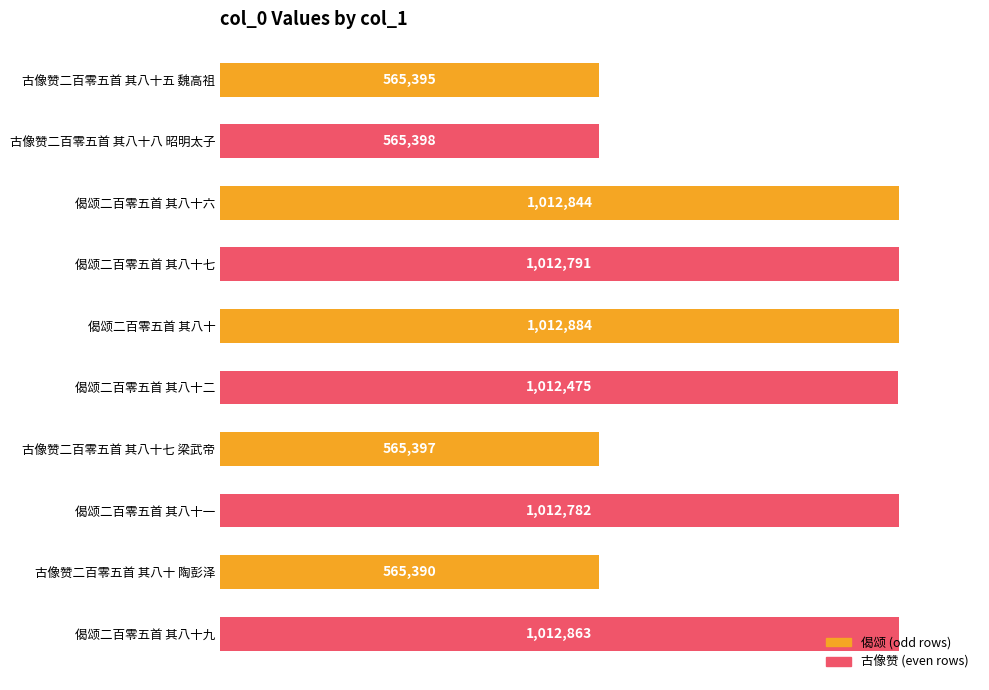

What is the sum of all values?

8338219